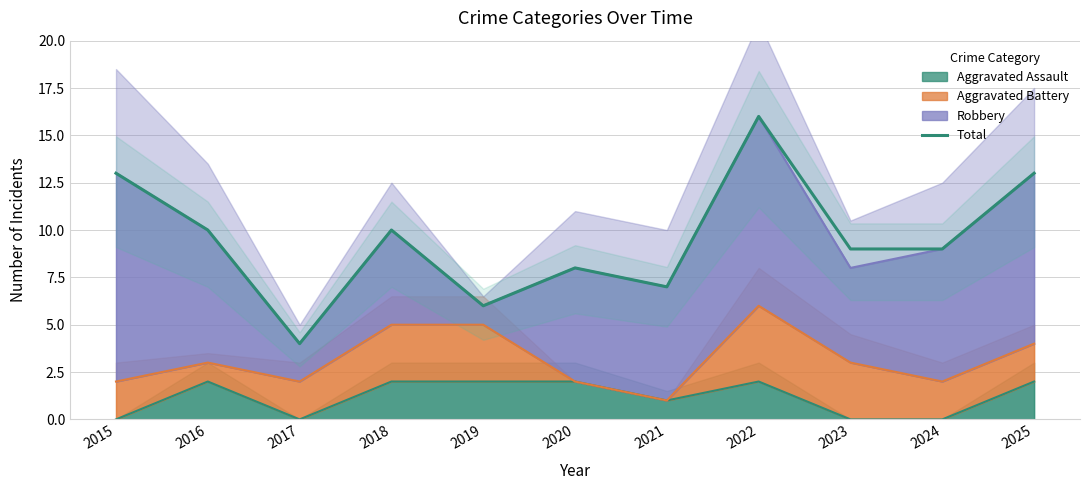

How many interior local valleys (lower than both neighbors) does the data have?

3